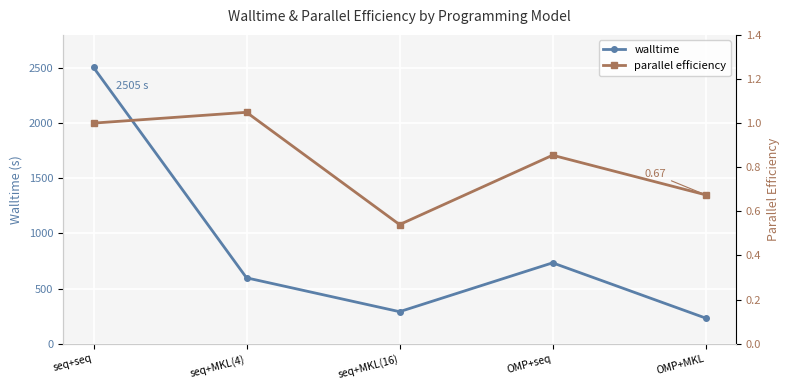

What is the label of the 4th point from the right?

seq+MKL(4)